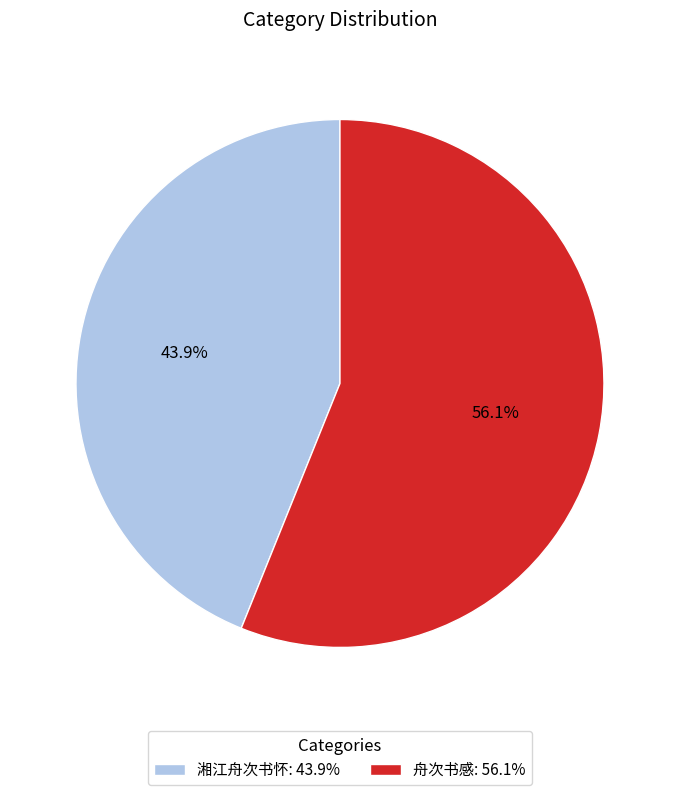

Is it true that 舟次书感 is 56% of the pie?

True